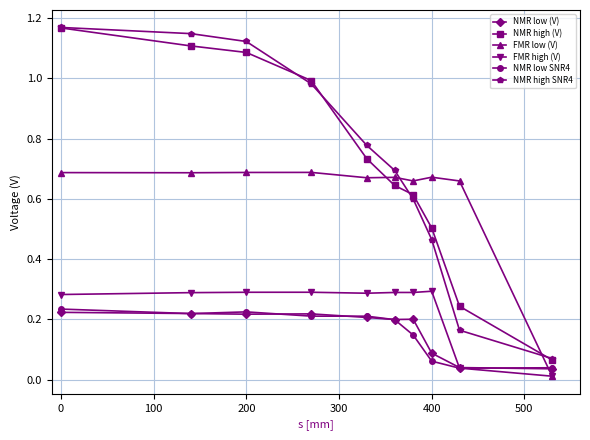

True or false: NMR low SNR4 and NMR high SNR4 intersect in this chart.

False